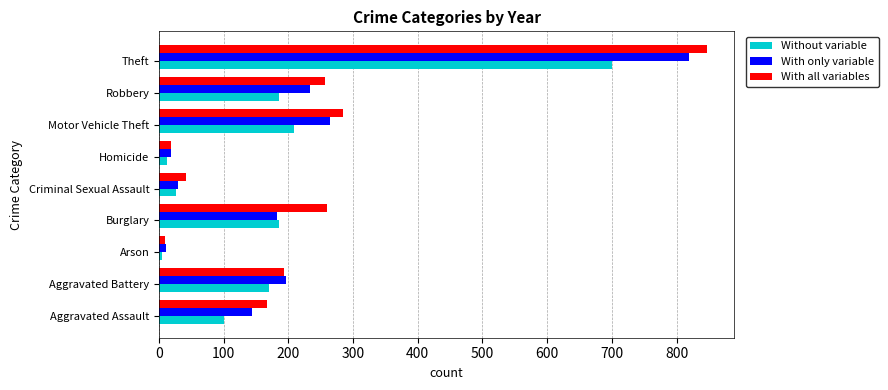

Count the number of categories in the chart.

9